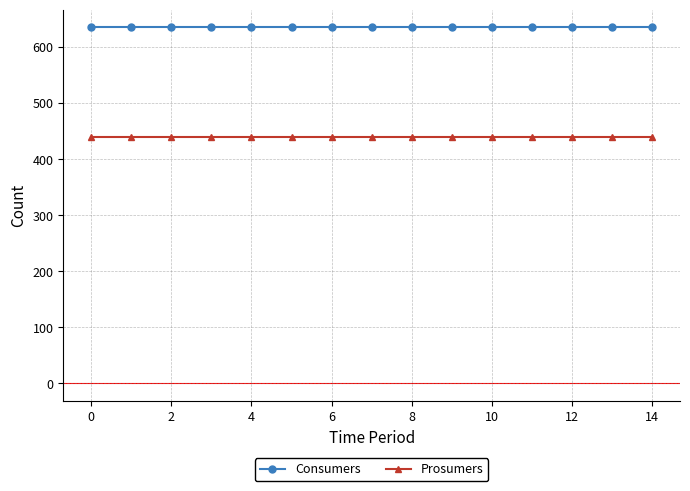

Which series has the largest total across all categories?

Consumers